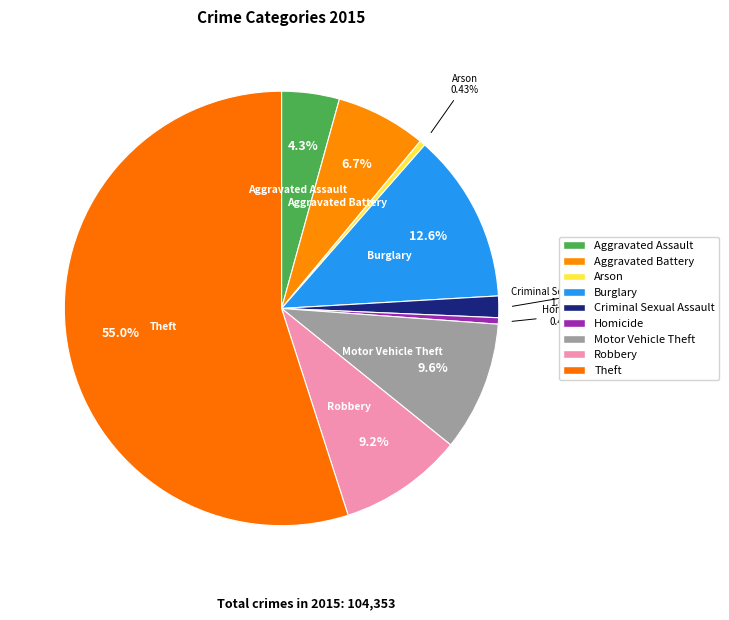

Count the number of slices in the pie.

9